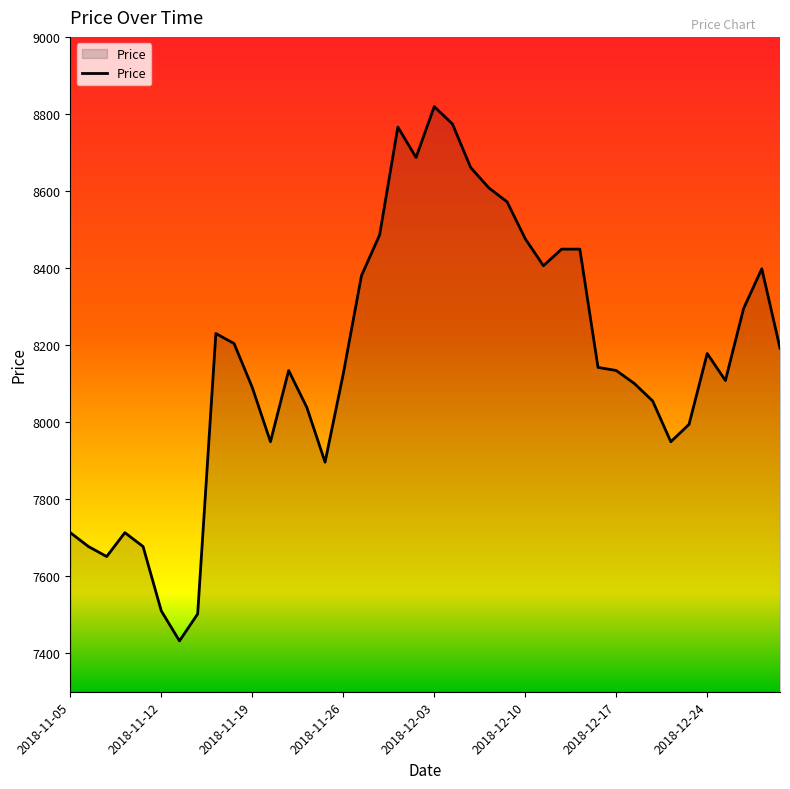

What is the greatest value displayed?

8819